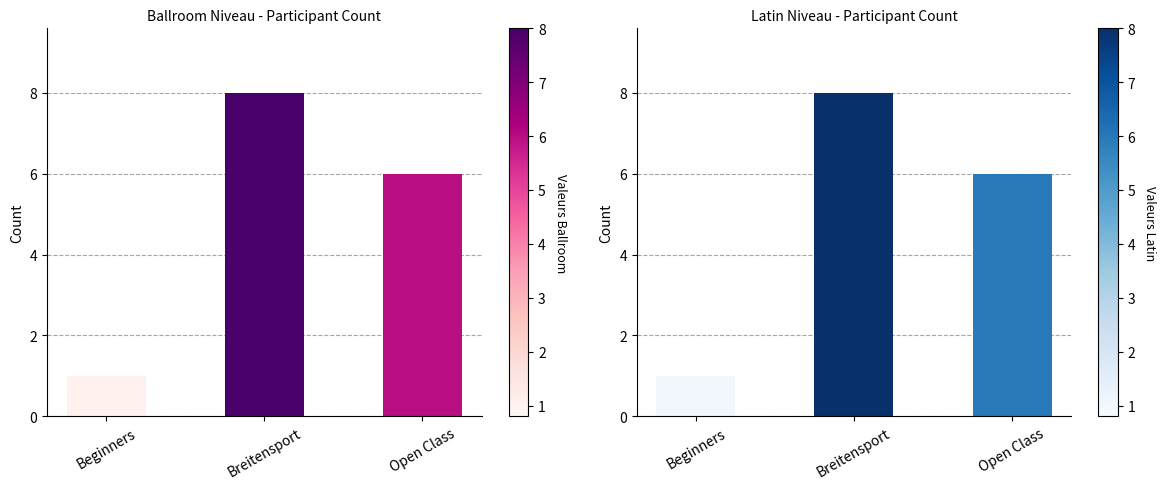

How many values in the Latin Niveau series exceed 6?

1